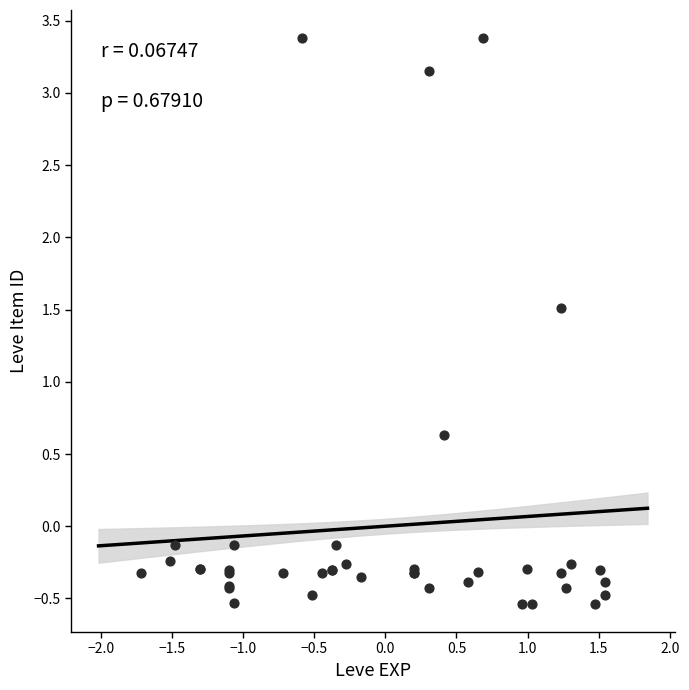

What Y value in the scatter plot is closest to 1?

0.6